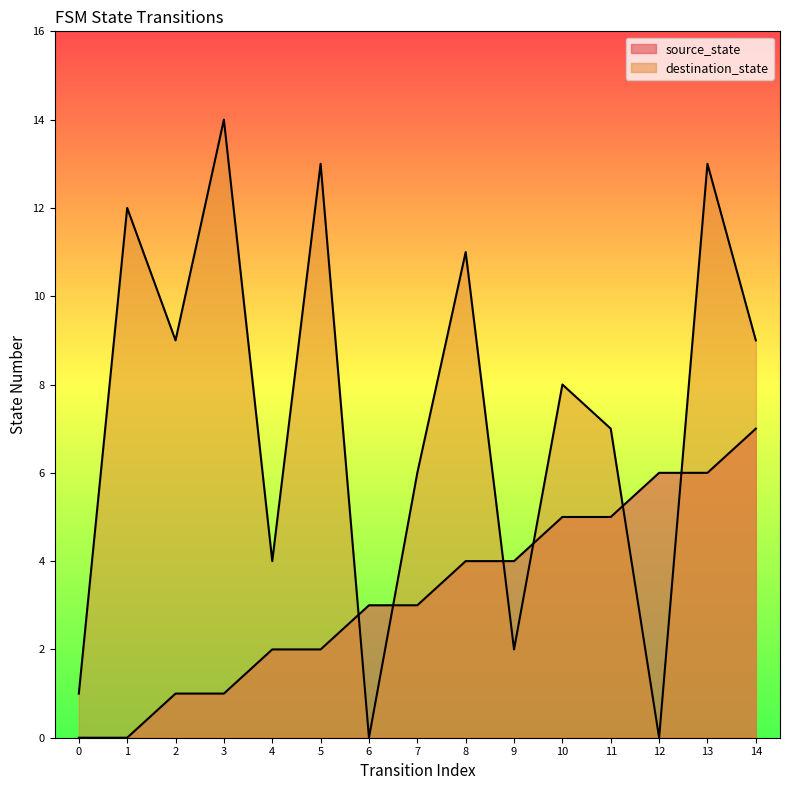

At which category is the sum across all series the highest?

13